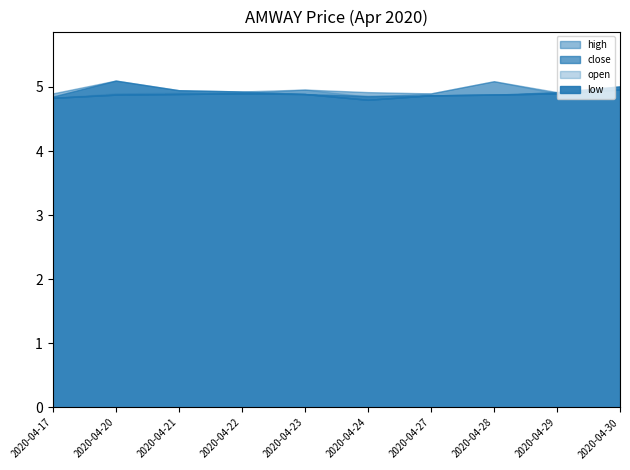

At which category is the sum across all series the highest?

2020-04-20